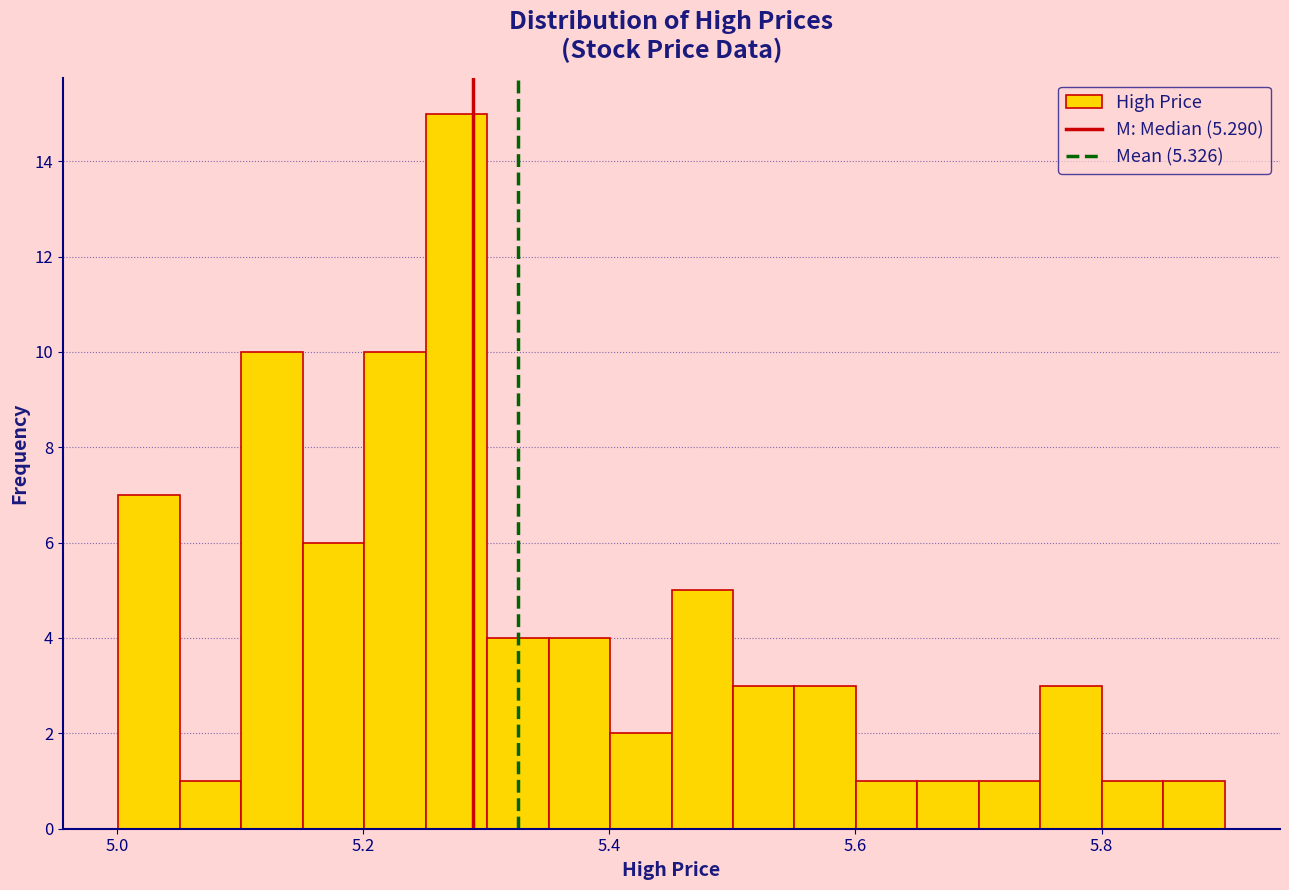

Read against the x-axis, roughly where is the centre of the tallest bar?

5.28